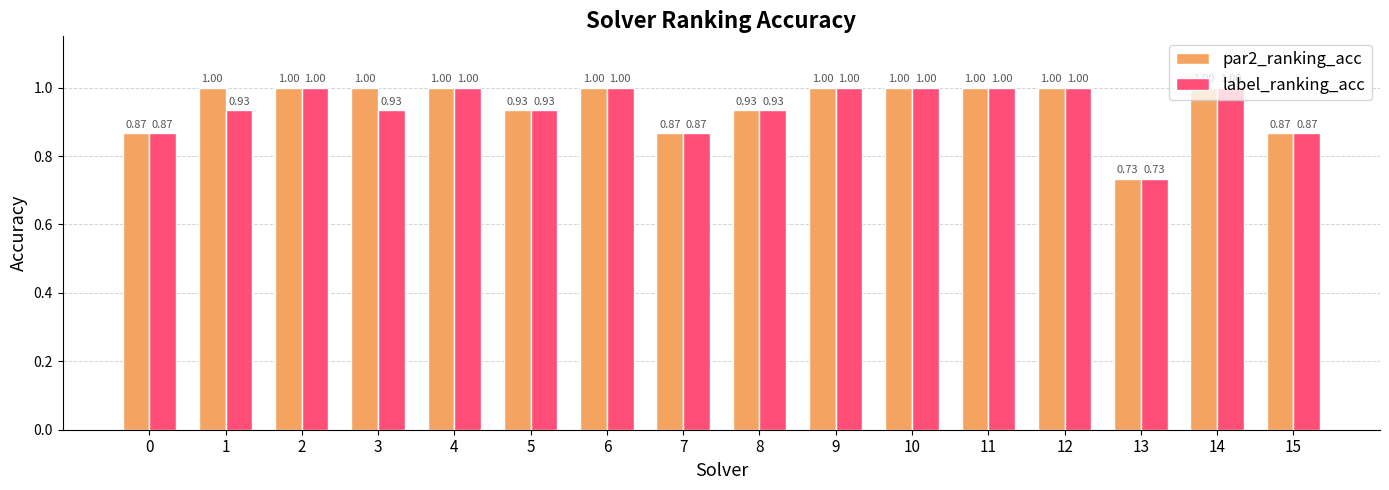

How many groups of bars are there?

16